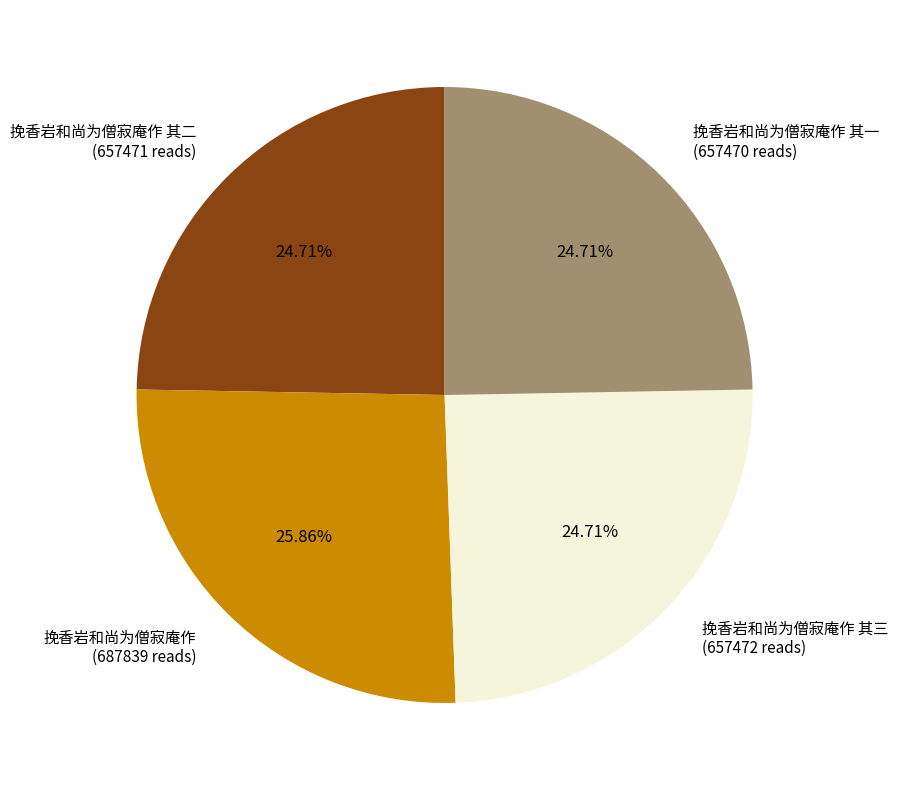

What is the total percentage of 挽香岩和尚为僧寂庵作 其三 and 挽香岩和尚为僧寂庵作?

50.6%